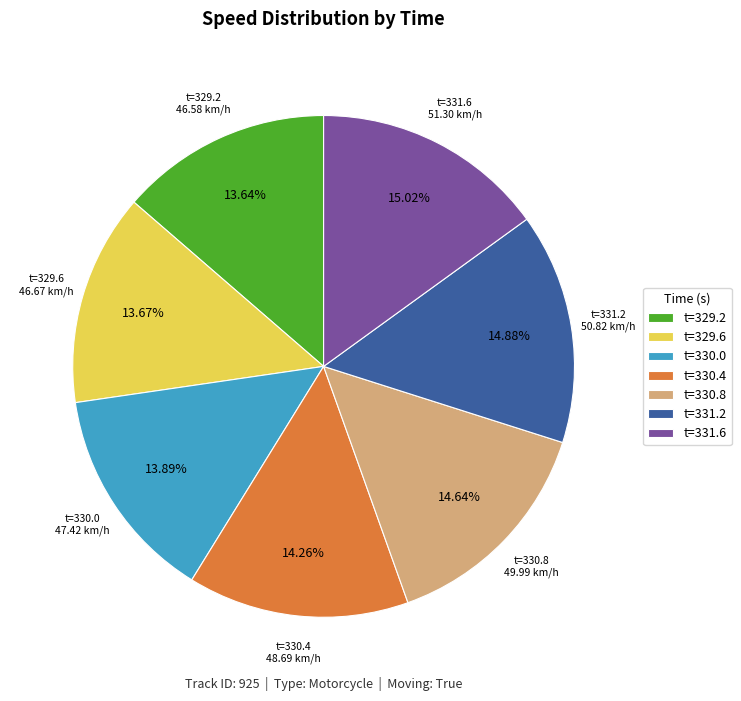

How many slices are in this pie chart?

7